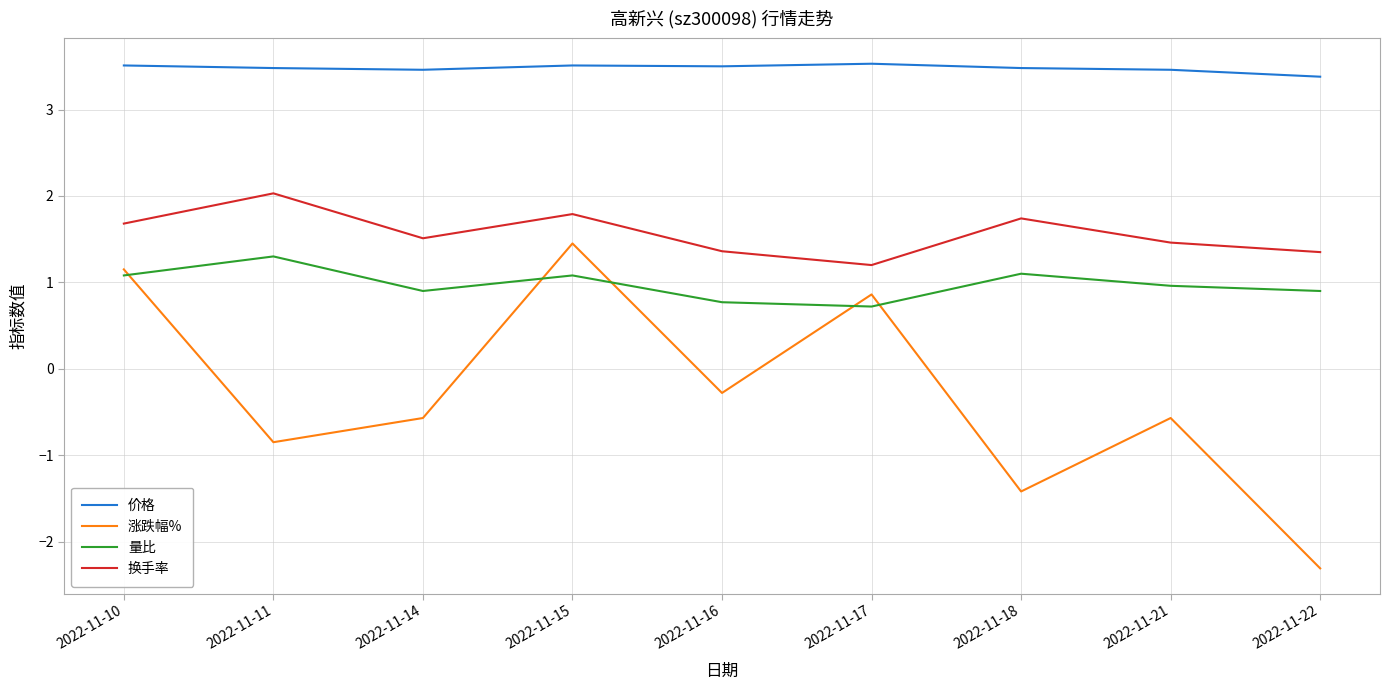

The value of 价格 at 2022-11-16 is 1.5. True or false?

False